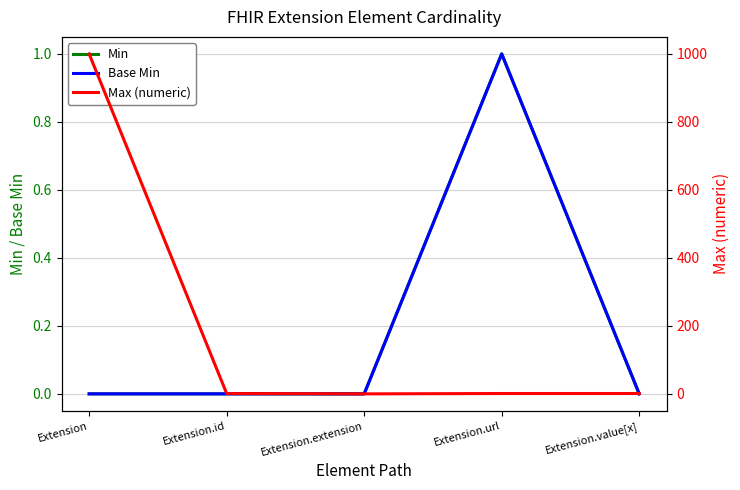

Reading left to right, extract all data points from this chart.

Min: 0	0	0	1	0
Base Min: 0	0	0	1	0
Max (numeric): 999	1	0	1	1